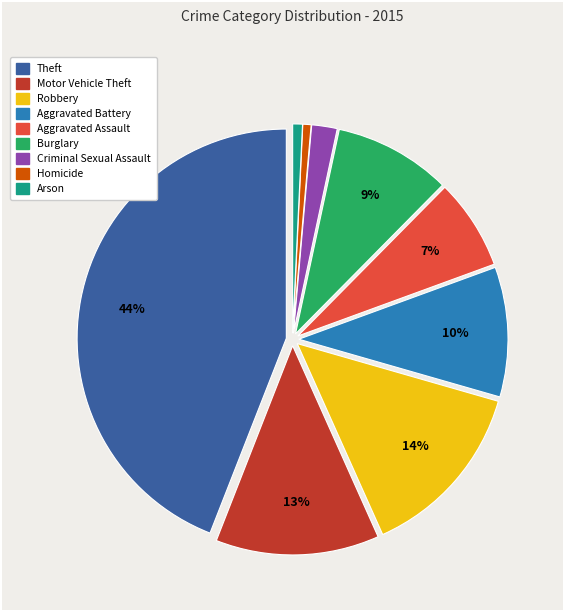

Count the number of slices in the pie.

9